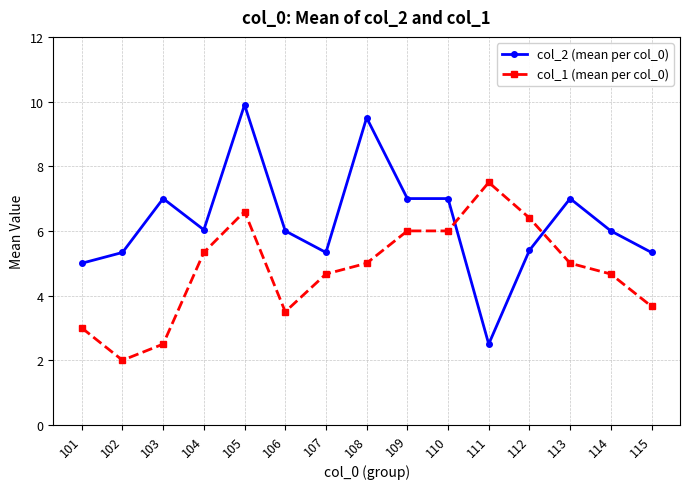

What is the difference between the highest and lowest values at 103?

4.5